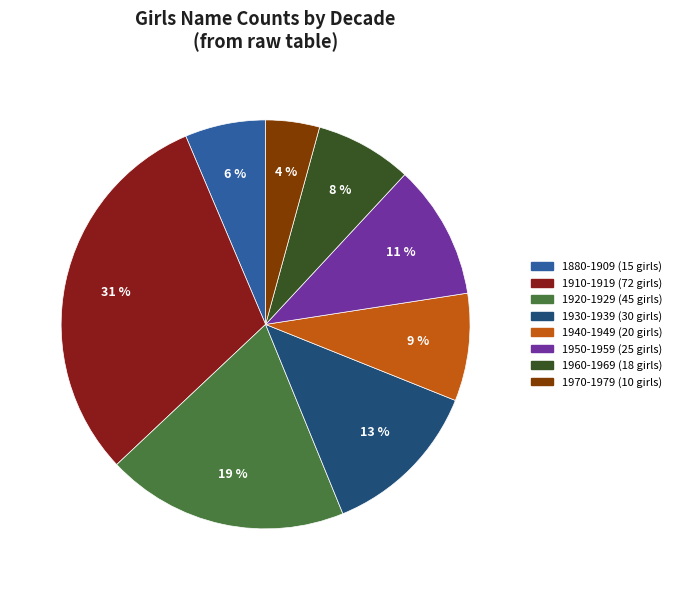

Does any single category account for the majority?

No